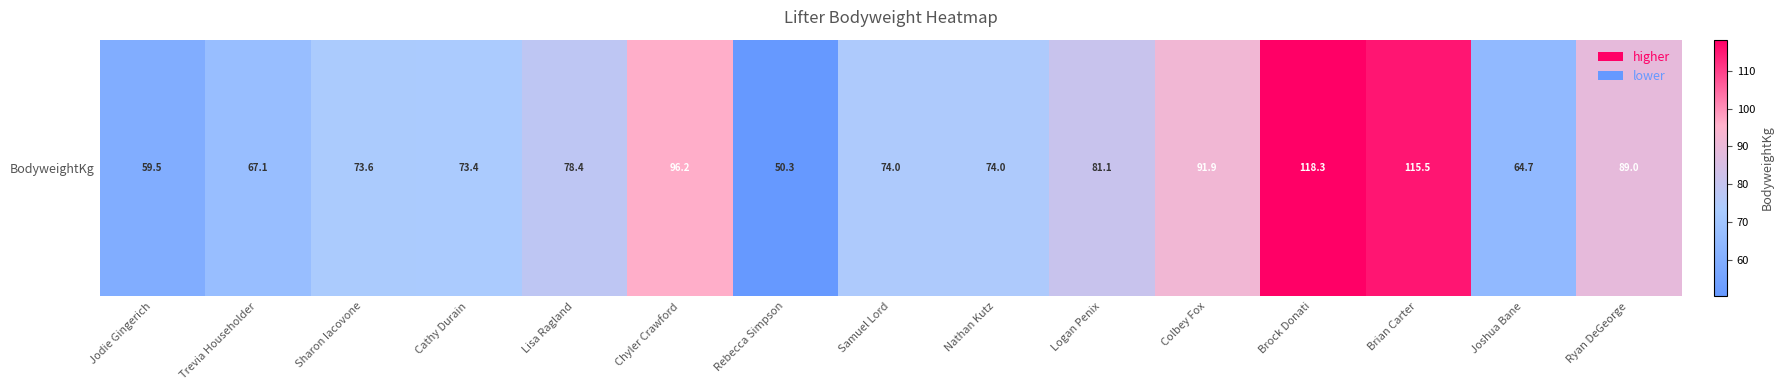

What is the approximate value at Joshua Bane?

64.7